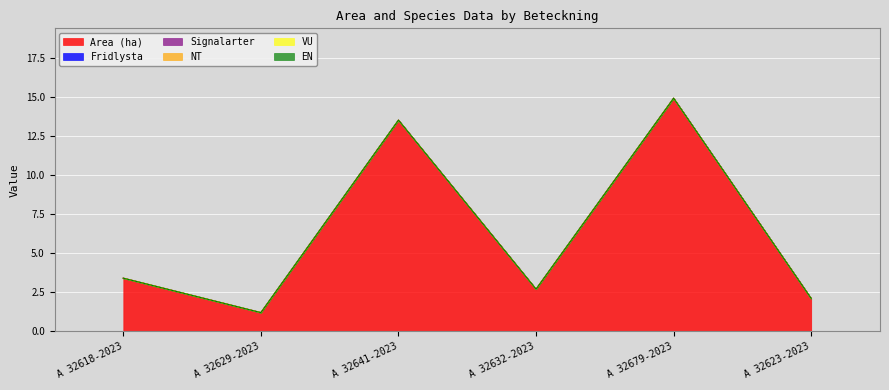

Reading left to right, what are all the values shown in this chart?

Area (ha): 3.4	1.2	13.5	2.7	14.9	2.1
Fridlysta: 0.0	0.0	0.0	0.0	0.0	0.0
Signalarter: 0.0	0.0	0.0	0.0	0.0	0.0
NT: 0.0	0.0	0.0	0.0	0.0	0.0
VU: 0.0	0.0	0.0	0.0	0.0	0.0
EN: 0.0	0.0	0.0	0.0	0.0	0.0